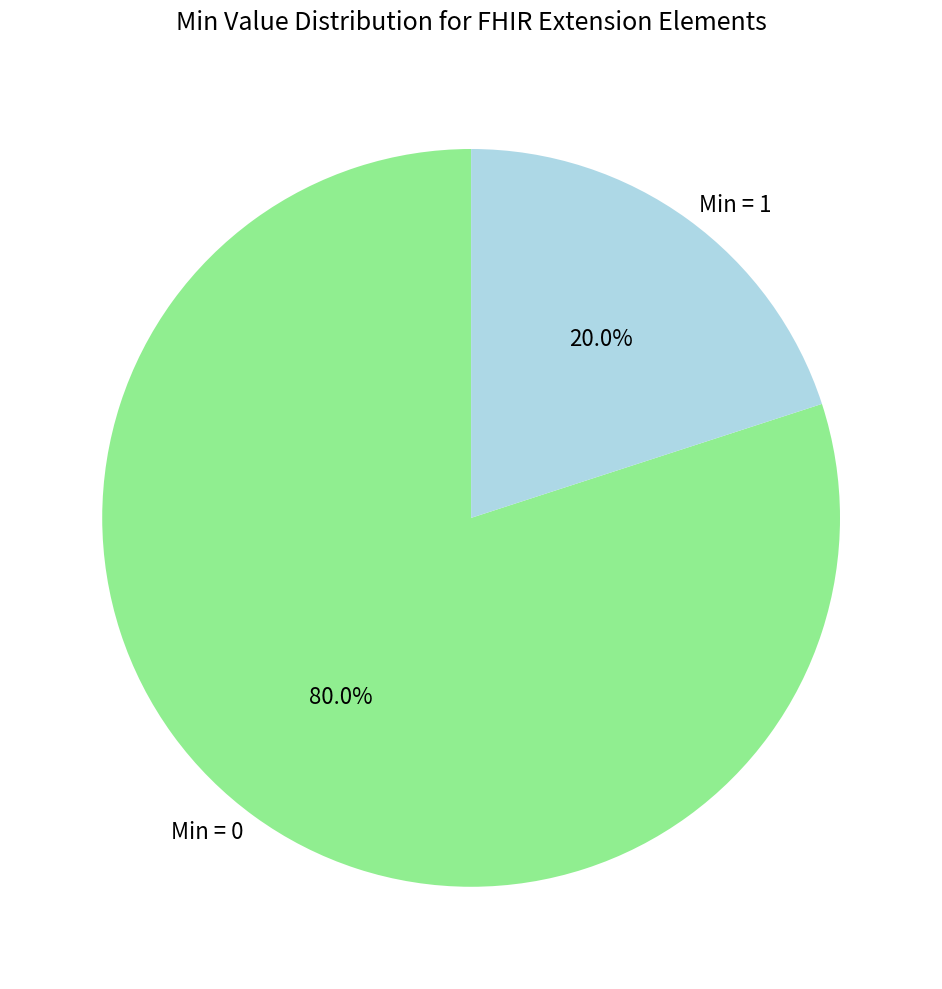

What is the largest slice in the pie chart?

Min = 0